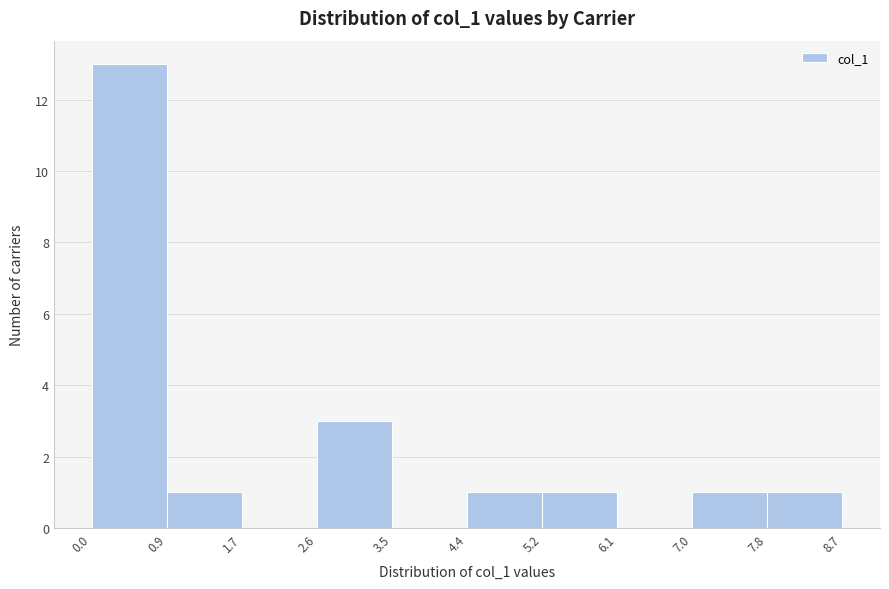

Reading left to right, transcribe this chart: for each bar, give the range it covers on the x-axis and its height. The values are not printed on the chart, so give them approximately, as read against the axis.

0.0 to 0.9: 13
0.9 to 1.7: 1
1.7 to 2.6: 0
2.6 to 3.5: 3
3.5 to 4.4: 0
4.4 to 5.2: 1
5.2 to 6.1: 1
6.1 to 7.0: 0
7.0 to 7.8: 1
7.8 to 8.7: 1